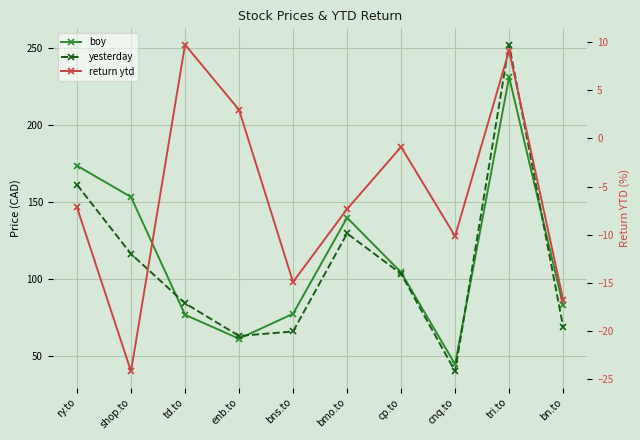

Which series has the largest total across all categories?

boy